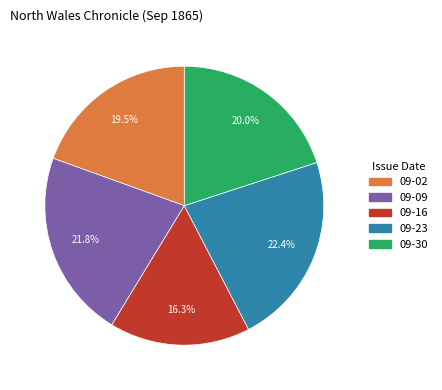

Is there any slice that represents more than half of the pie?

No